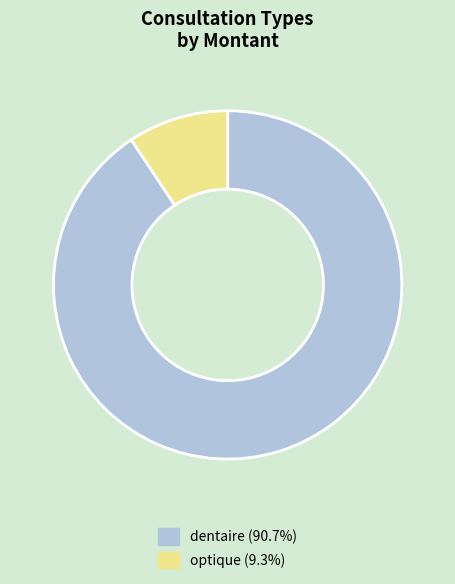

Which slice represents more than half of the pie?

dentaire